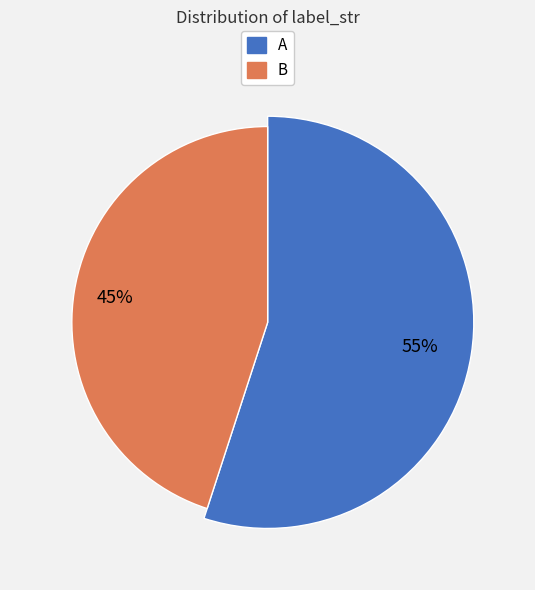

What is the smallest slice in the pie chart?

B